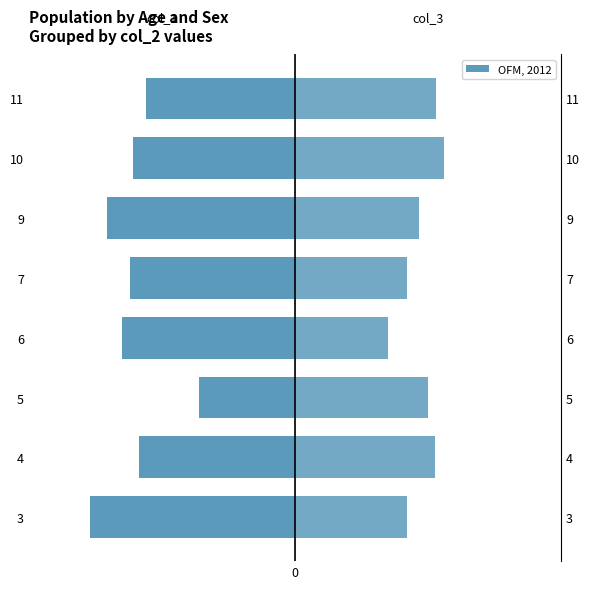

Rank the series by their maximum value, from lowest to highest.

col_1, col_3